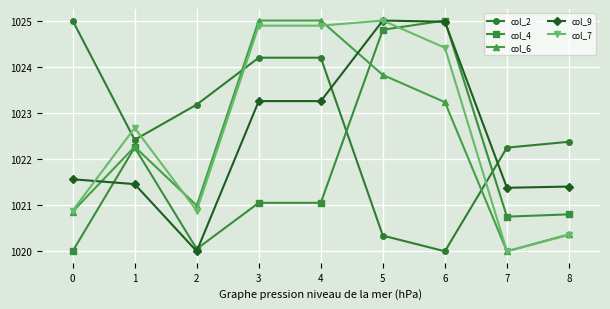

True or false: col_6 has more than 0 points higher than both neighbors.

True